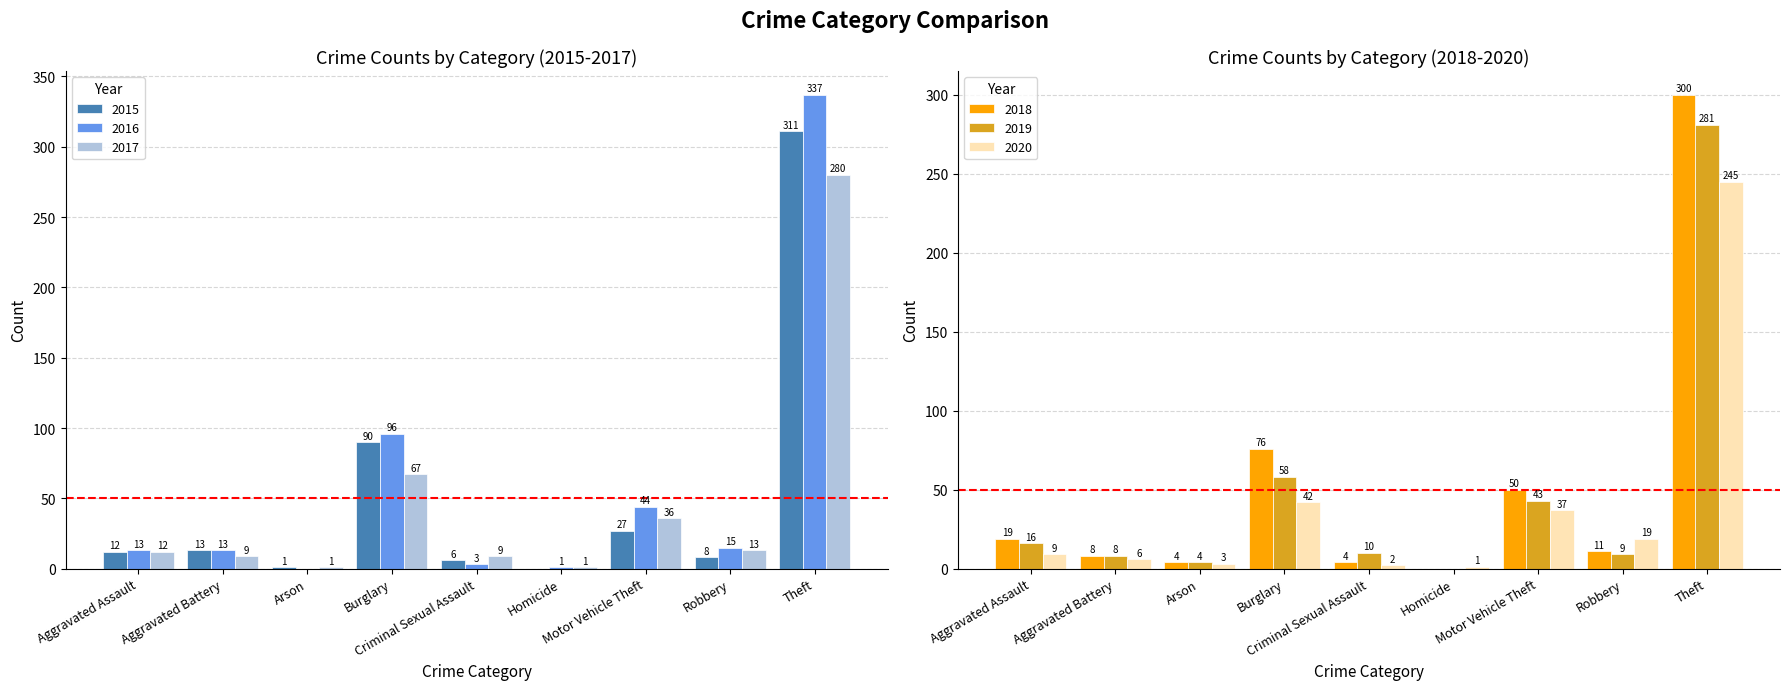

List the labels in order of 2020 value, smallest first.

Homicide, Criminal Sexual Assault, Arson, Aggravated Battery, Aggravated Assault, Robbery, Motor Vehicle Theft, Burglary, Theft